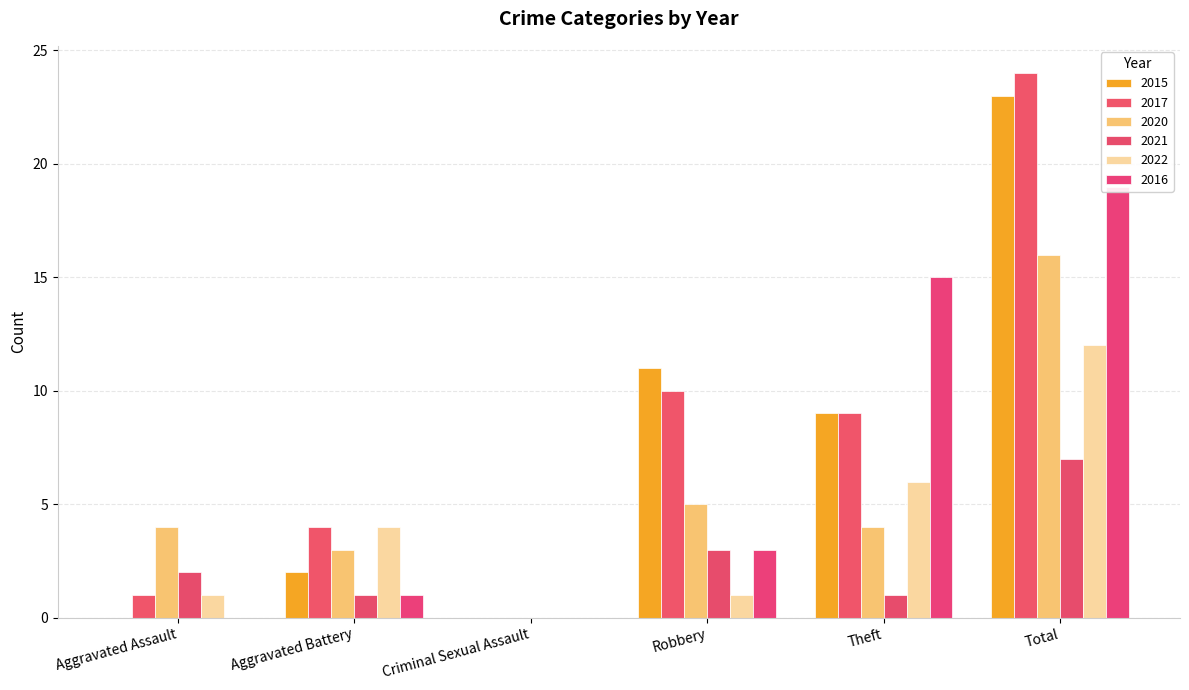

What position from the left is Total?

6